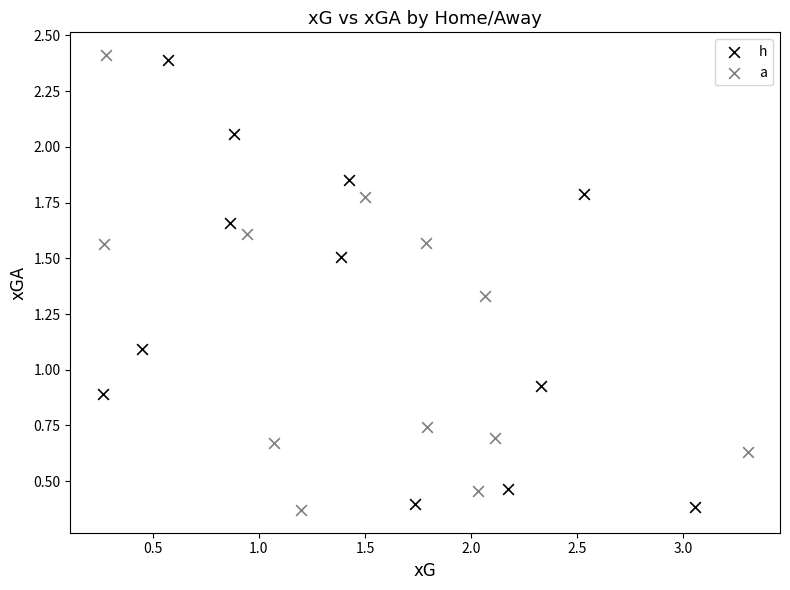

What are all the series names shown in the legend?

h, a